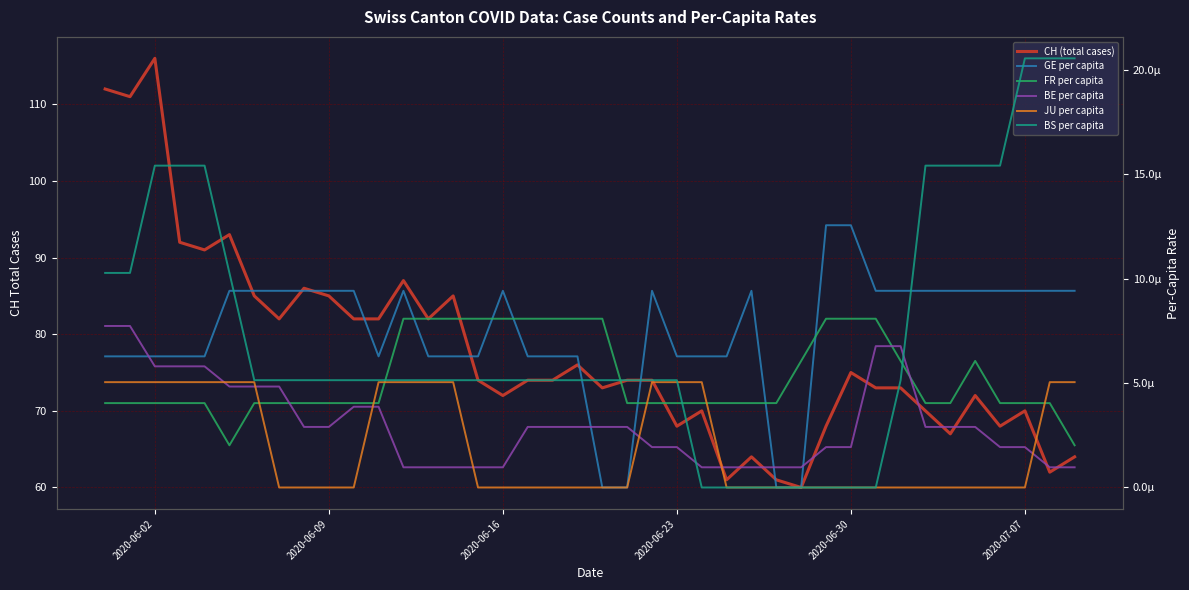

True or false: BS per capita and JU per capita cross at least once.

True